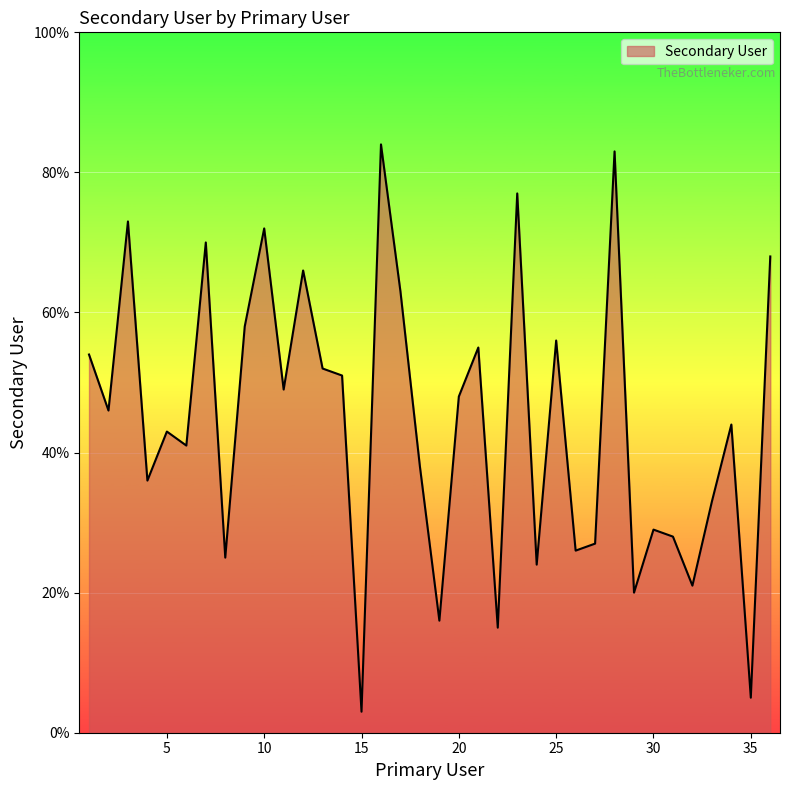

What is the difference between the maximum and minimum values?

81